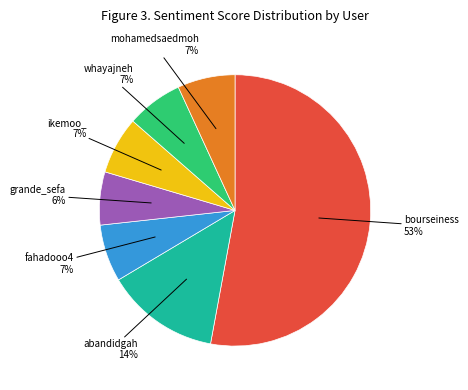

Is there any slice that represents more than half of the pie?

Yes